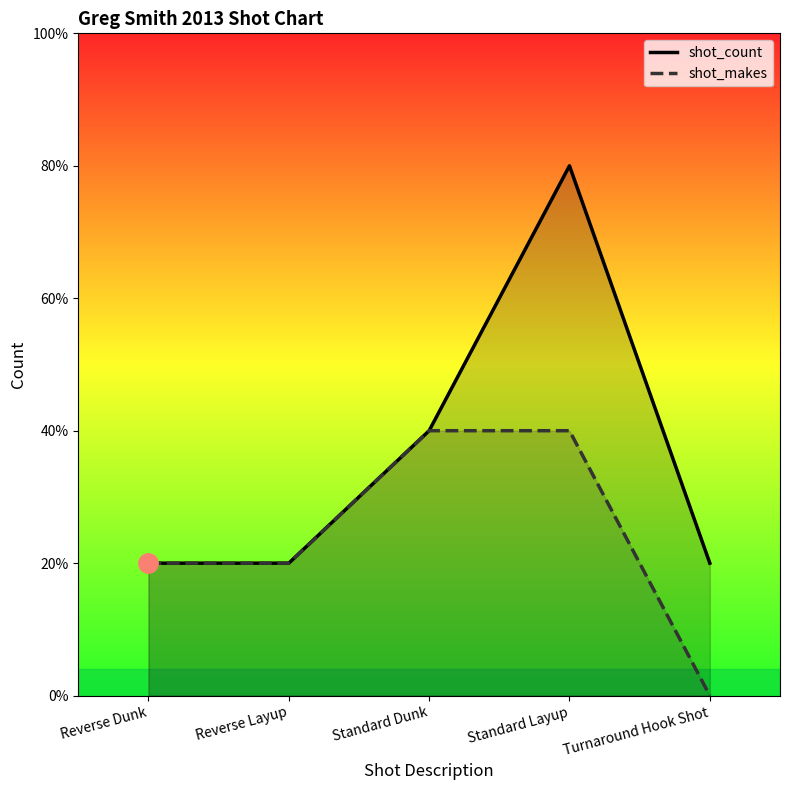

What are all the series names shown in the legend?

shot_count, shot_makes